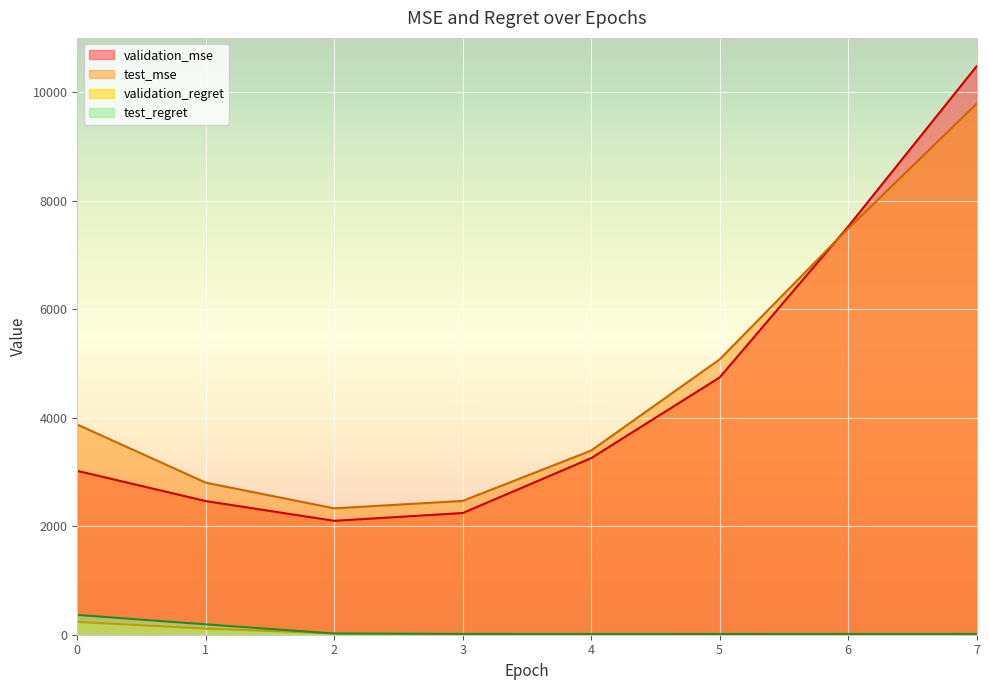

What is the spread (max minus min) of values at 2?

2307.9